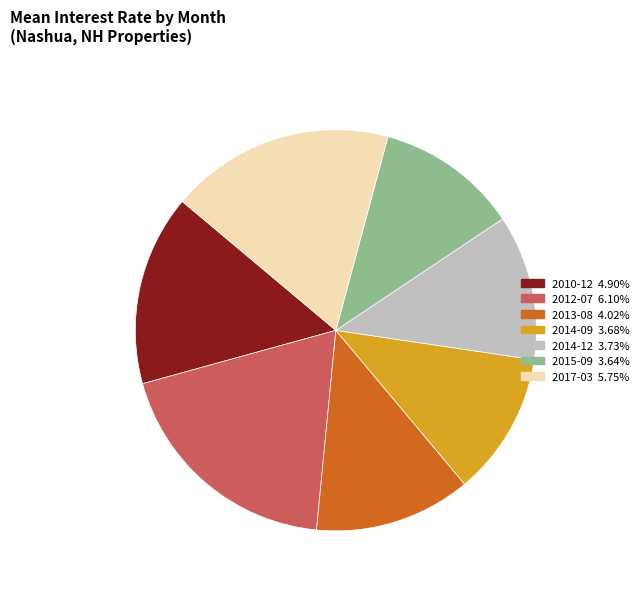

Is there a majority slice in this chart?

No